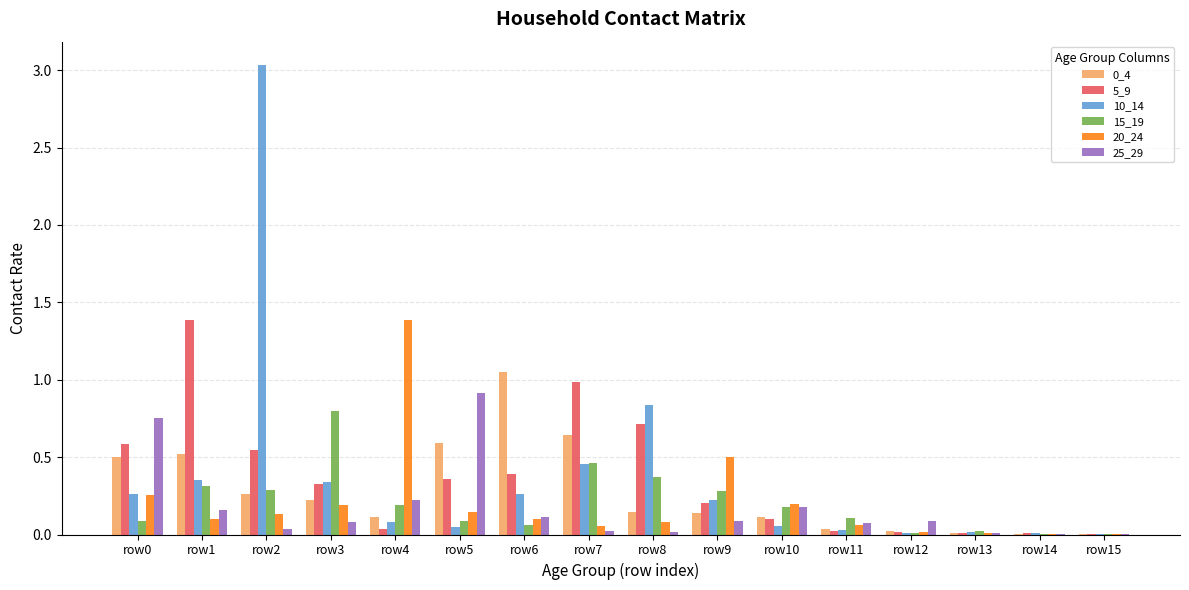

What is the sum of all 15_19 values?

3.3